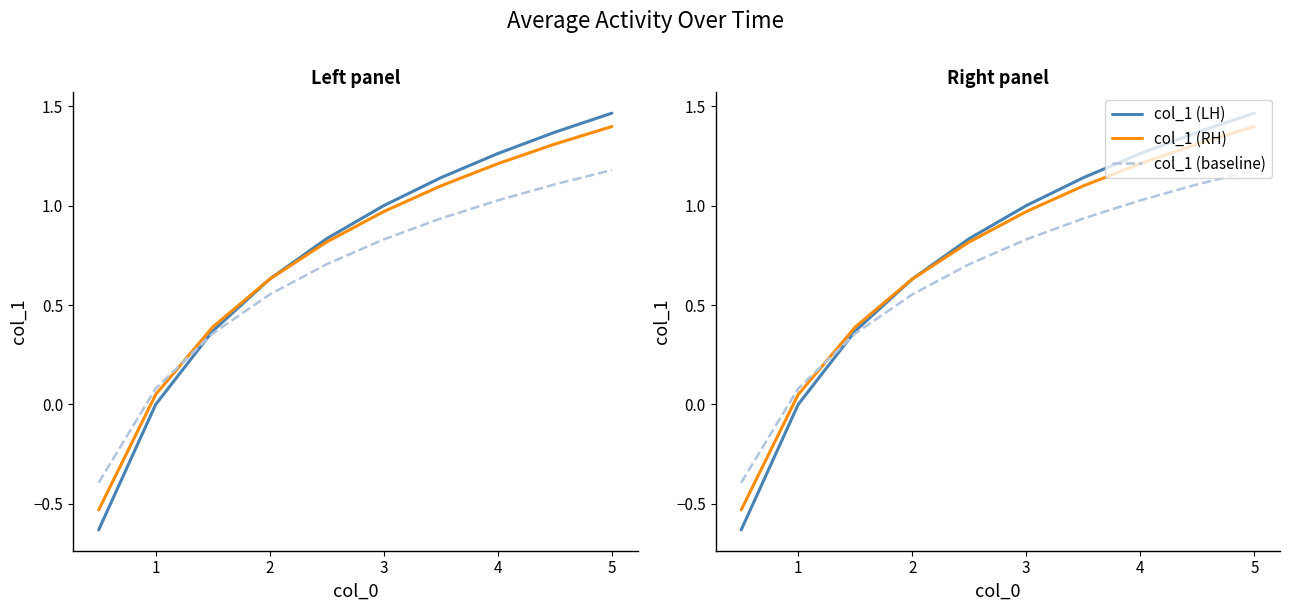

What is the sum of all col_1 (LH) values?

7.4